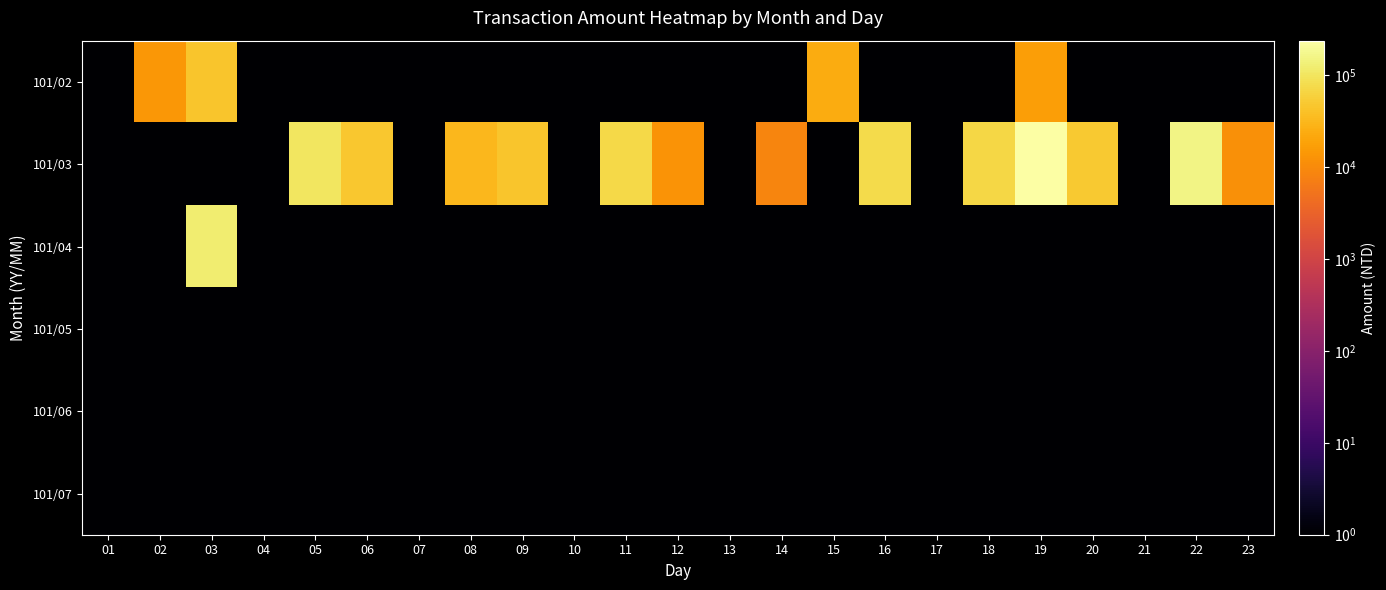

Which label corresponds to the smallest value in the chart?

01